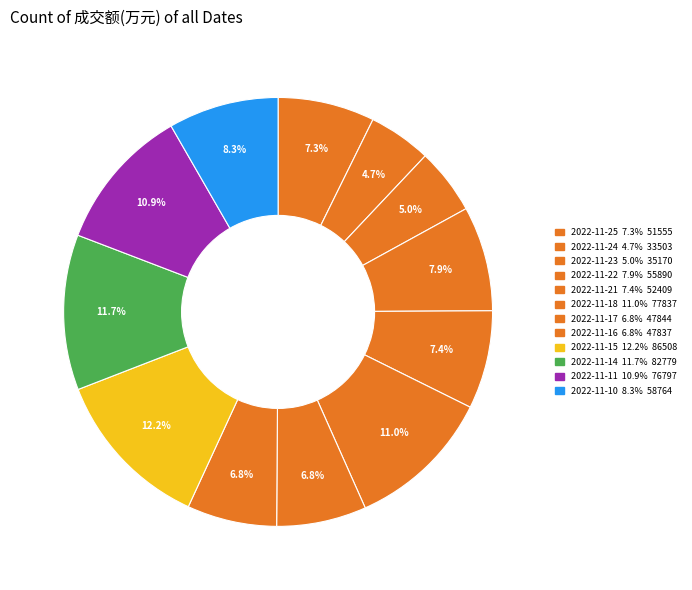

Is 2022-11-24 the majority of the pie?

No